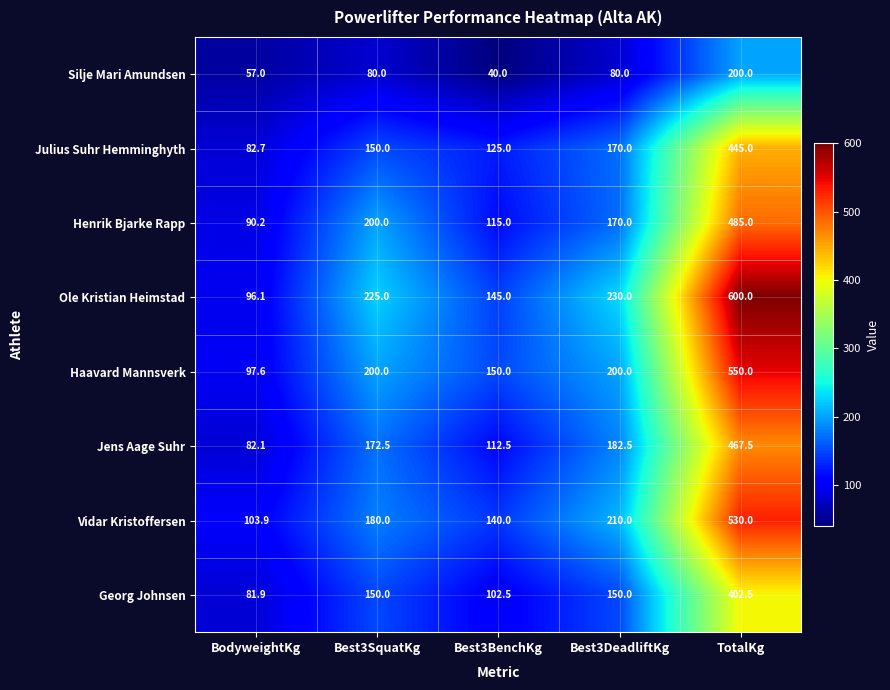

The Vidar Kristoffersen series shows 140.0 at Best3BenchKg. True or false?

True